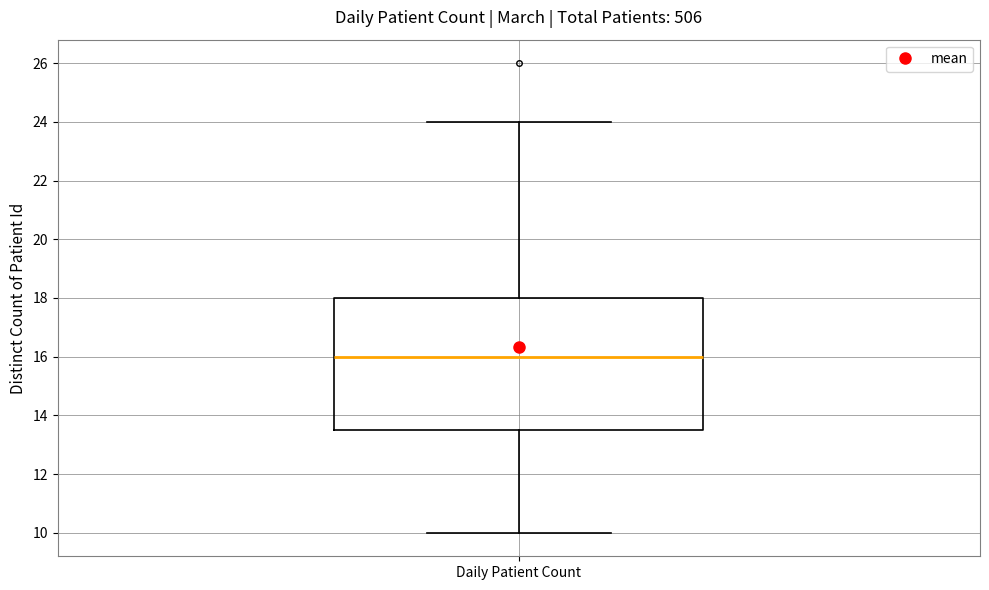

Transcribe this box plot: give where the median line is, the range the box spans, and where the two whiskers end, as read against the y-axis. The values are not printed on the chart, so give them approximately, as read against the axis.

median 16.0, box 13.6 to 18.0, whiskers 10.0 to 24.0